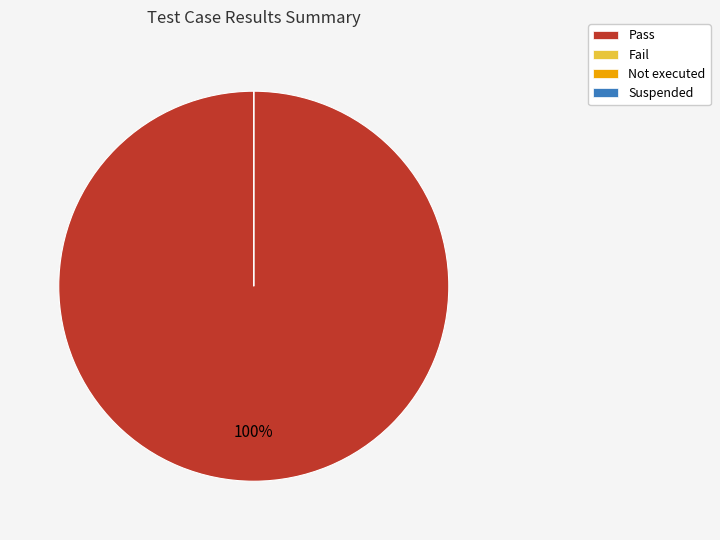

How many segments does this pie chart have?

4